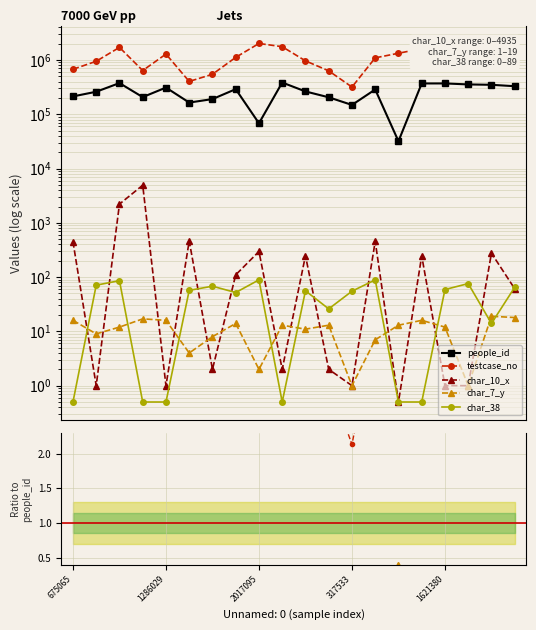

At which category does char_7_y reach its first local valley?

947637